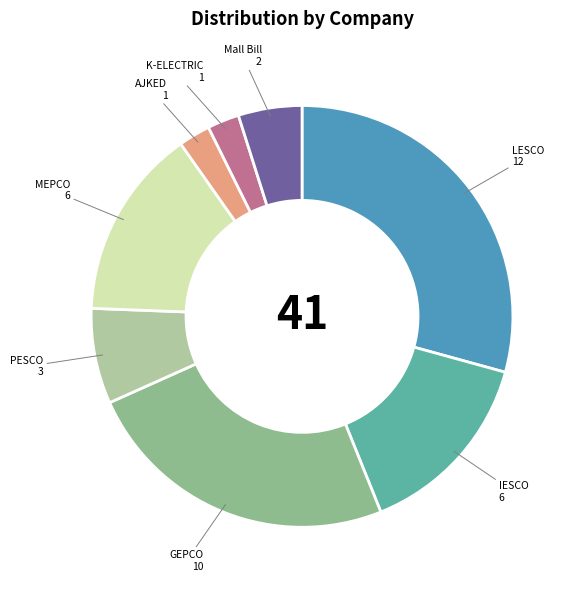

Count the number of slices in the pie.

8